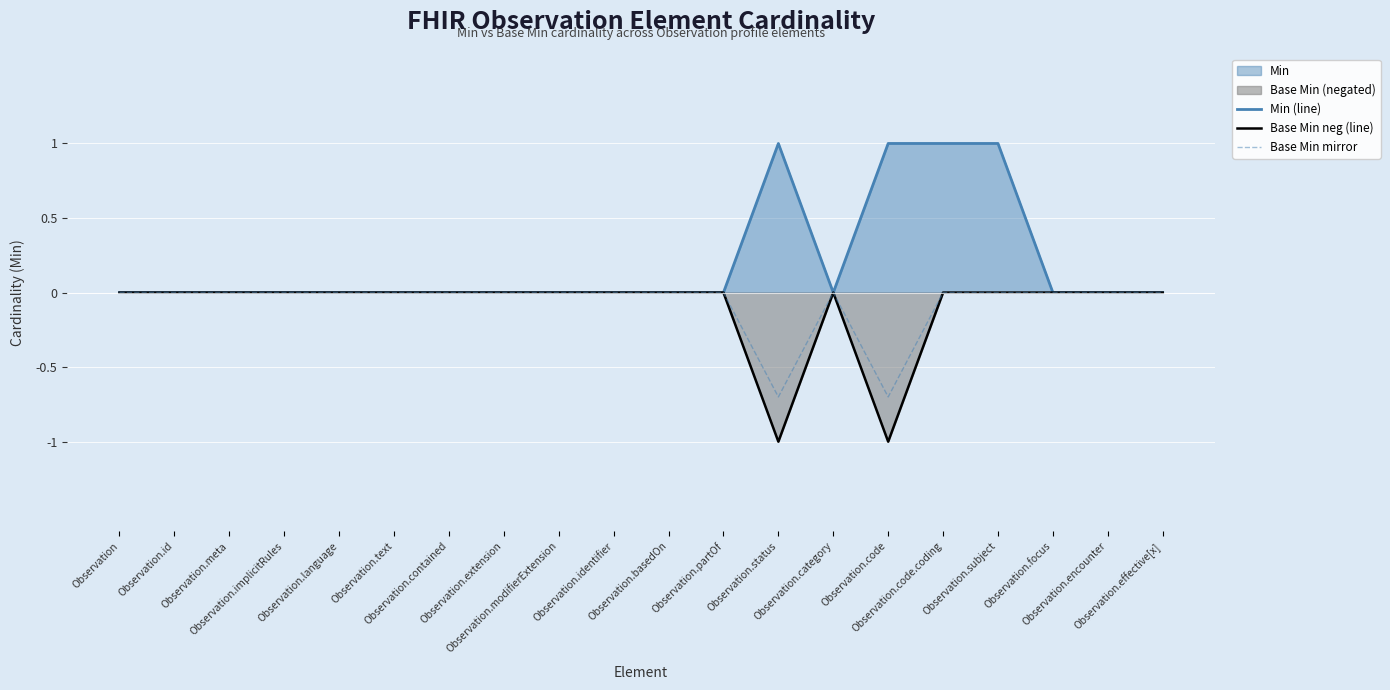

Reading right to left, list all the values displayed in this chart.

Min (line): Observation.effective[x]=0.0	Observation.encounter=0.0	Observation.focus=0.0	Observation.subject=1.0	Observation.code.coding=1.0	Observation.code=1.0	Observation.category=0.0	Observation.status=1.0	Observation.partOf=0.0	Observation.basedOn=0.0	Observation.identifier=0.0	Observation.modifierExtension=0.0	Observation.extension=0.0	Observation.contained=0.0	Observation.text=0.0	Observation.language=0.0	Observation.implicitRules=0.0	Observation.meta=0.0	Observation.id=0.0	Observation=0.0
Base Min neg (line): Observation.effective[x]=-0.0	Observation.encounter=-0.0	Observation.focus=-0.0	Observation.subject=-0.0	Observation.code.coding=-0.0	Observation.code=-1.0	Observation.category=-0.0	Observation.status=-1.0	Observation.partOf=-0.0	Observation.basedOn=-0.0	Observation.identifier=-0.0	Observation.modifierExtension=-0.0	Observation.extension=-0.0	Observation.contained=-0.0	Observation.text=-0.0	Observation.language=-0.0	Observation.implicitRules=-0.0	Observation.meta=-0.0	Observation.id=-0.0	Observation=-0.0
Base Min mirror: Observation.effective[x]=-0.0	Observation.encounter=-0.0	Observation.focus=-0.0	Observation.subject=-0.0	Observation.code.coding=-0.0	Observation.code=-0.7	Observation.category=-0.0	Observation.status=-0.7	Observation.partOf=-0.0	Observation.basedOn=-0.0	Observation.identifier=-0.0	Observation.modifierExtension=-0.0	Observation.extension=-0.0	Observation.contained=-0.0	Observation.text=-0.0	Observation.language=-0.0	Observation.implicitRules=-0.0	Observation.meta=-0.0	Observation.id=-0.0	Observation=-0.0